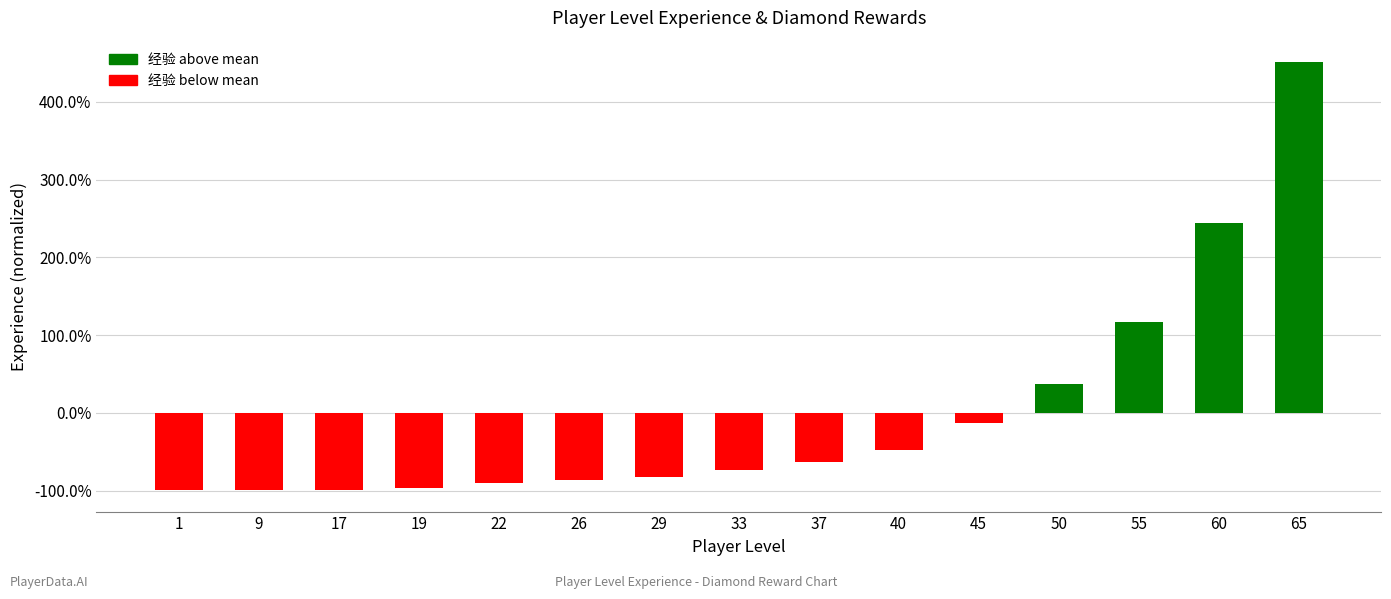

What is the minimum value shown in the chart?

-1.0